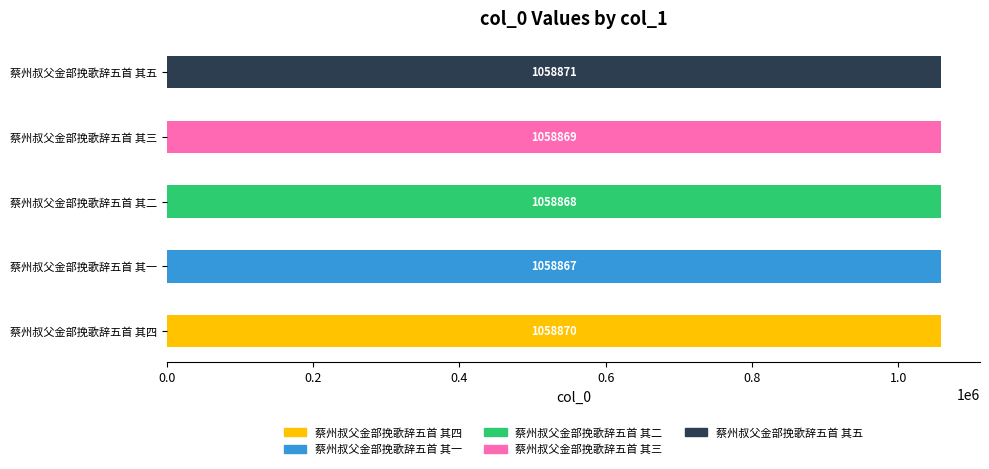

Rank the categories by value from lowest to highest.

蔡州叔父金部挽歌辞五首 其一, 蔡州叔父金部挽歌辞五首 其二, 蔡州叔父金部挽歌辞五首 其三, 蔡州叔父金部挽歌辞五首 其四, 蔡州叔父金部挽歌辞五首 其五